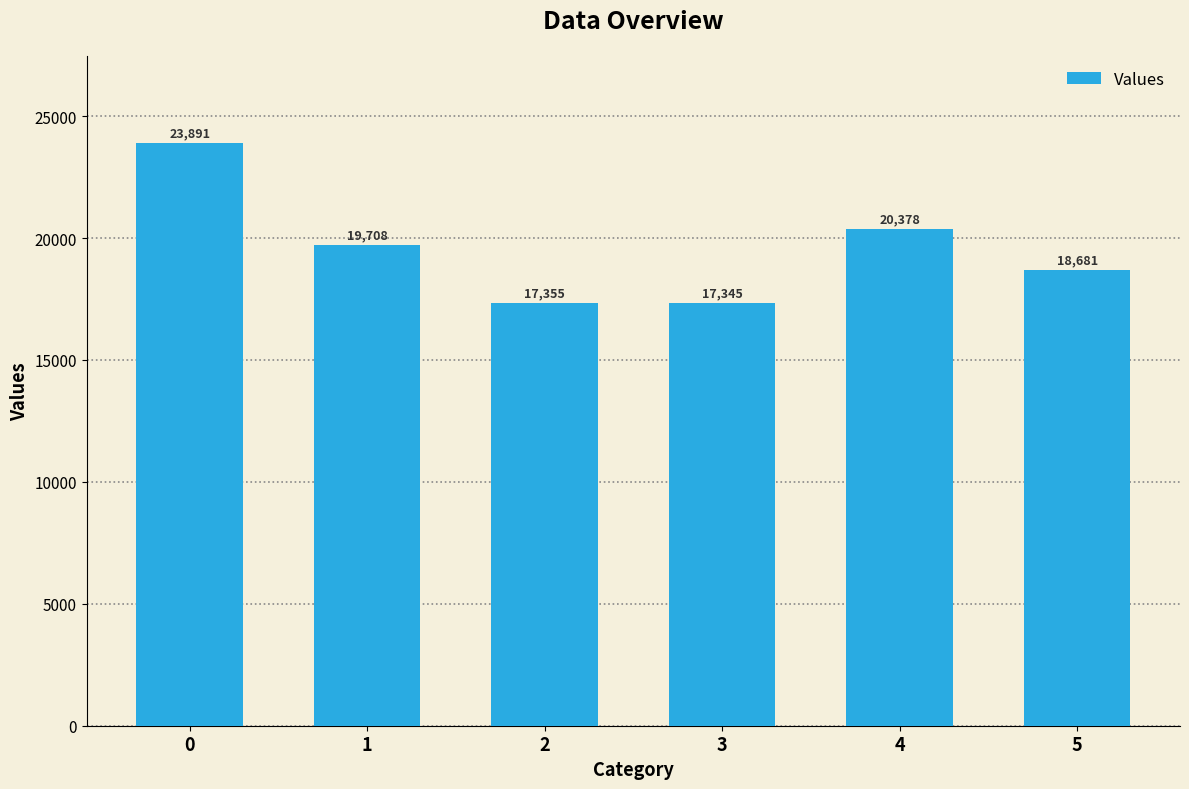

List the labels in order of value, largest first.

0, 4, 1, 5, 2, 3